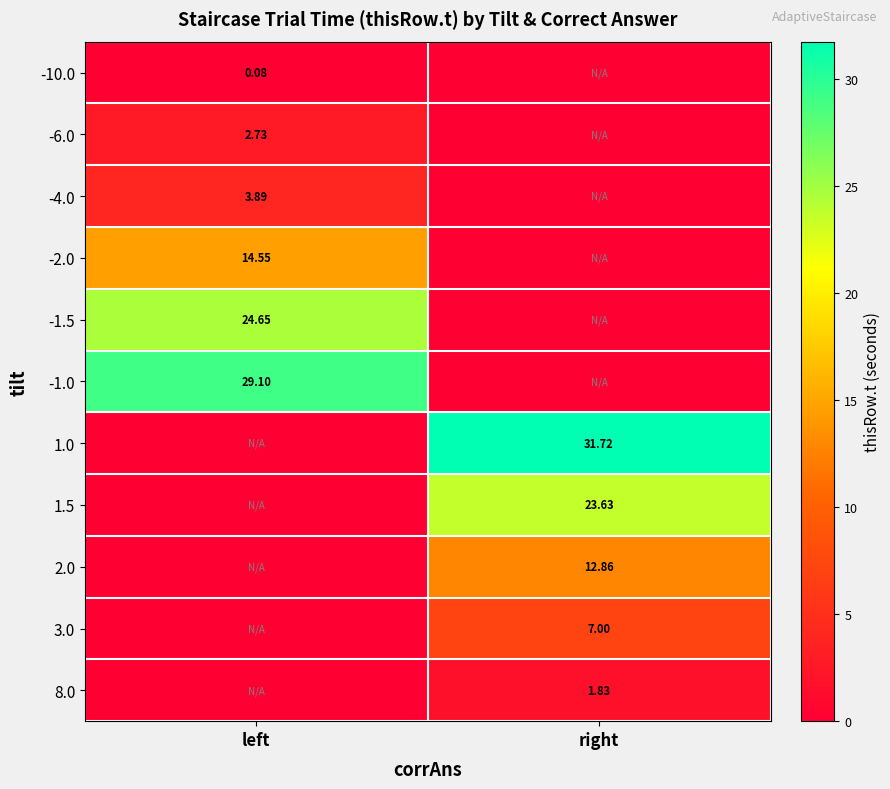

What is the average value of the -1.5 series?

12.3